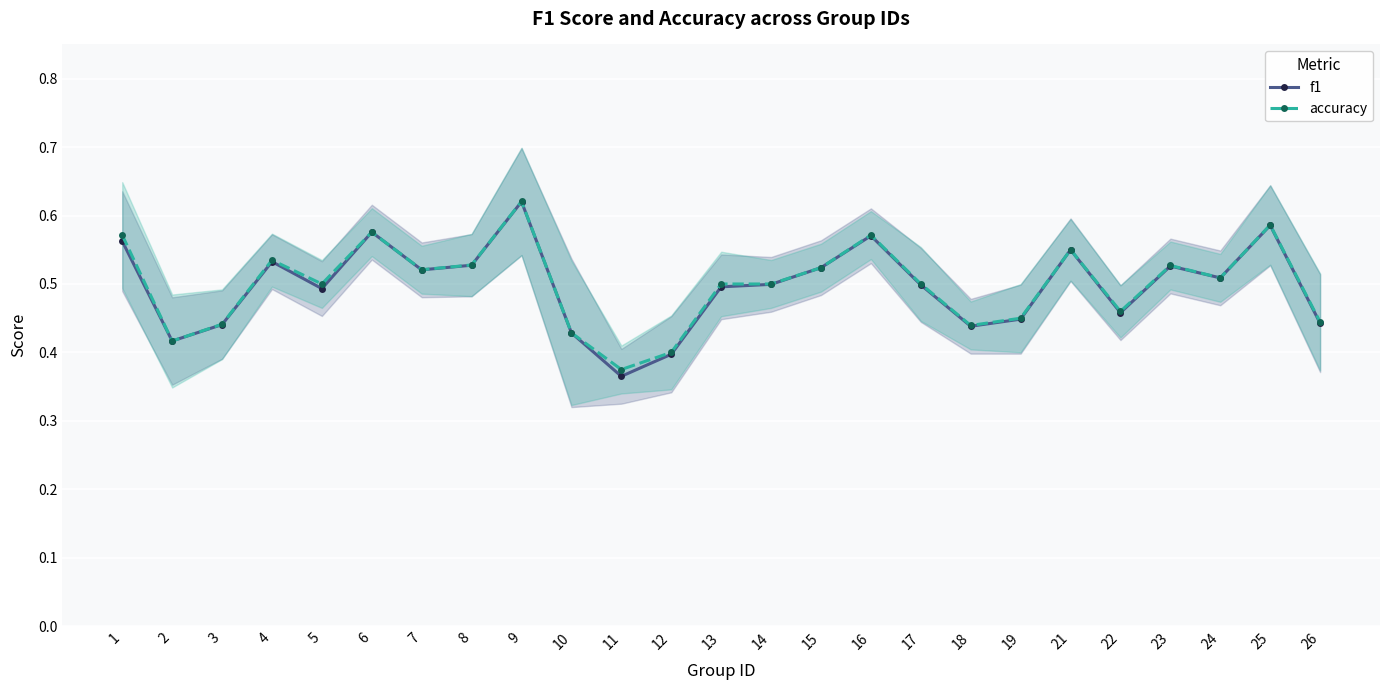

In accuracy, how many points are higher than both neighbors (excluding endpoints)?

7